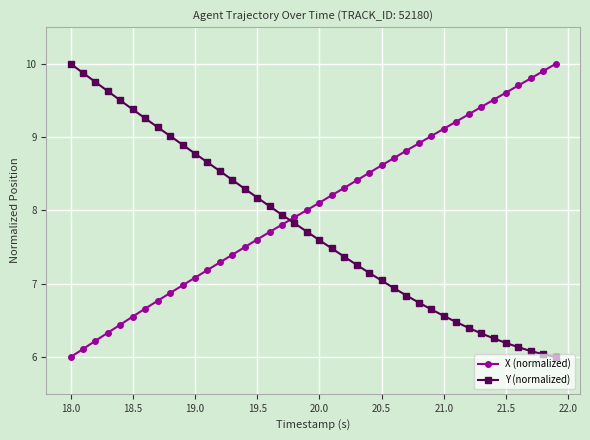

Which series has the largest total across all categories?

X (normalized)